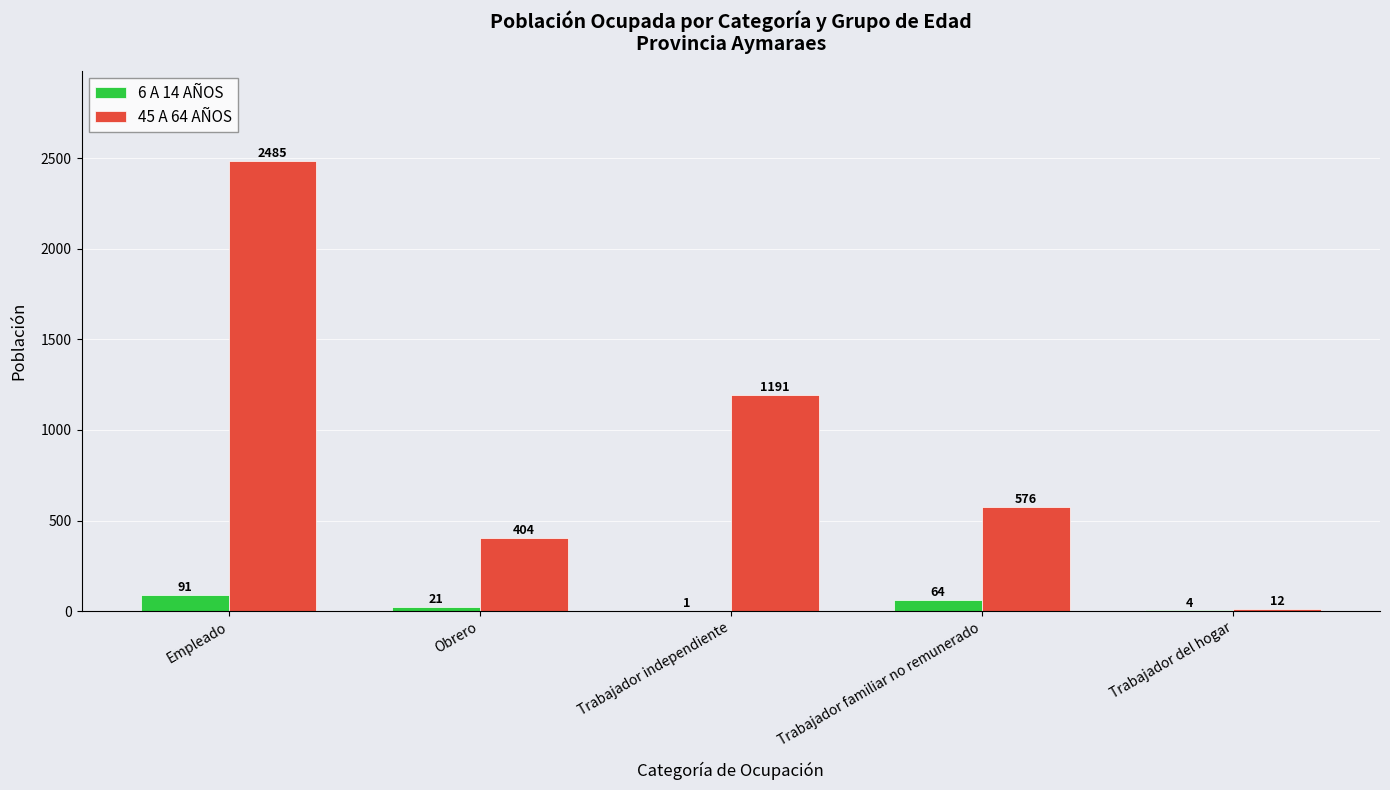

Where does the 45 A 64 AÑOS series first go above 576?

Empleado